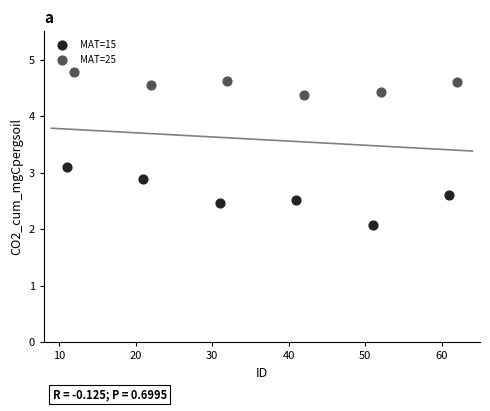

Which series has the largest Y range (max minus min)?

MAT=15